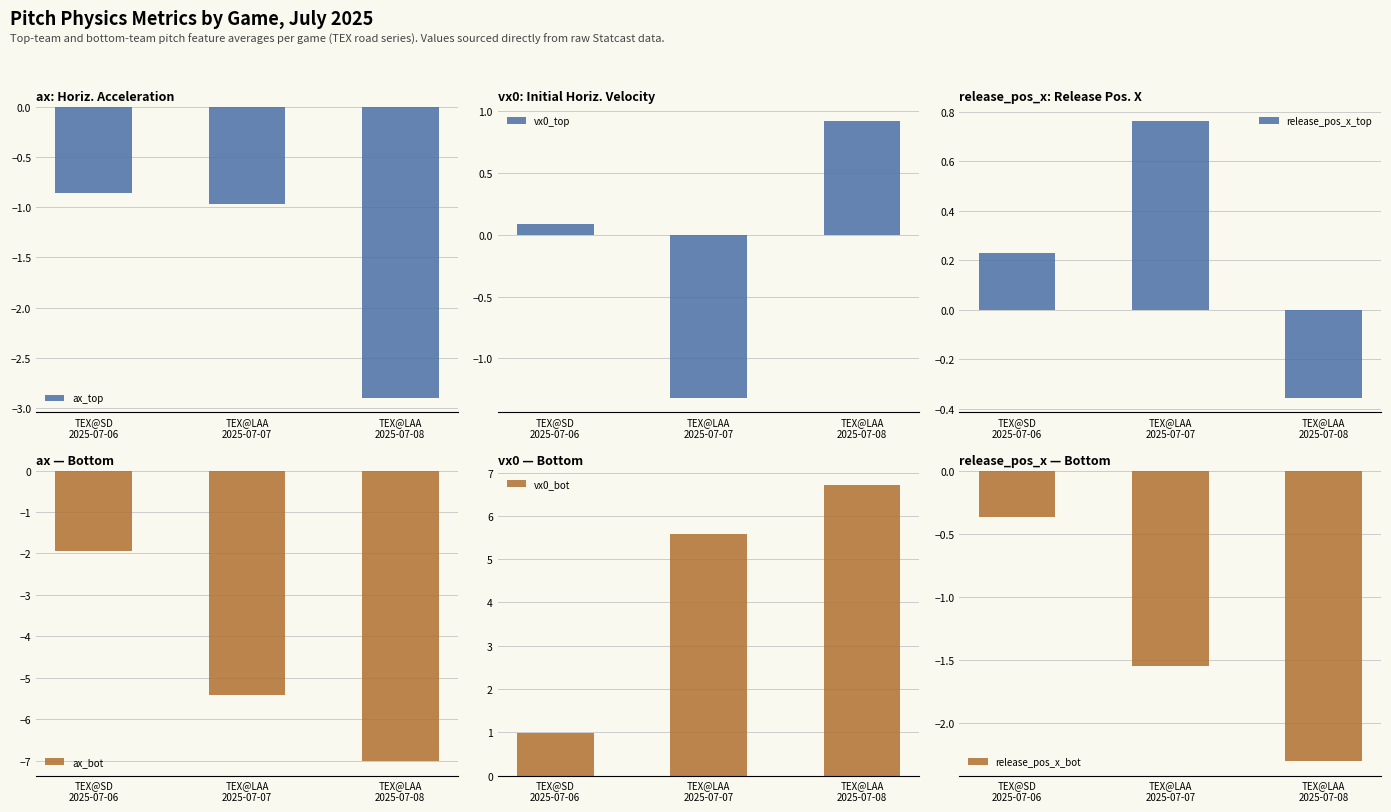

Rank the series by their maximum value, from highest to lowest.

vx0_bot, vx0_top, release_pos_x_top, release_pos_x_bot, ax_top, ax_bot